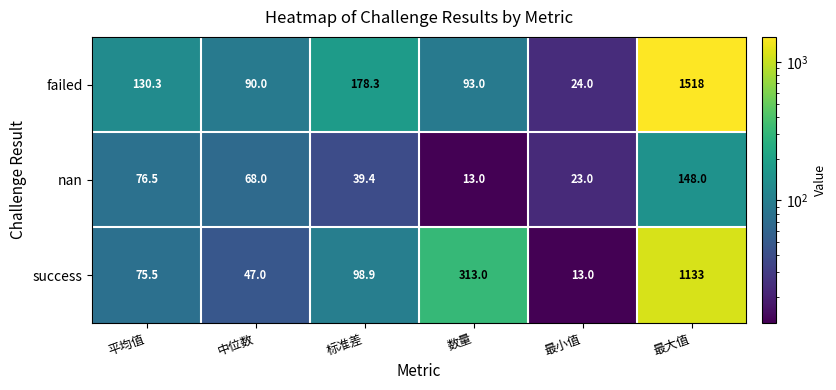

Which label corresponds to the largest value in the chart?

最大值